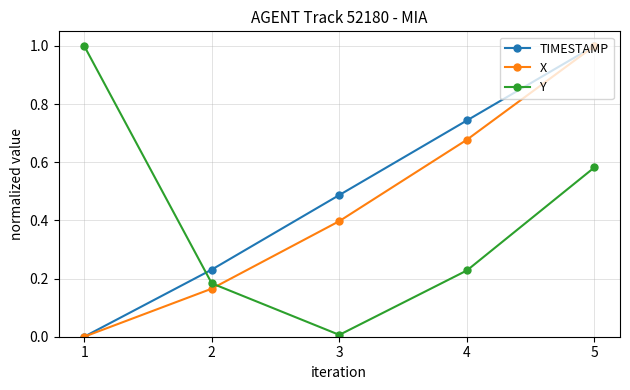

List the series in order of their overall mean, highest first.

TIMESTAMP, X, Y